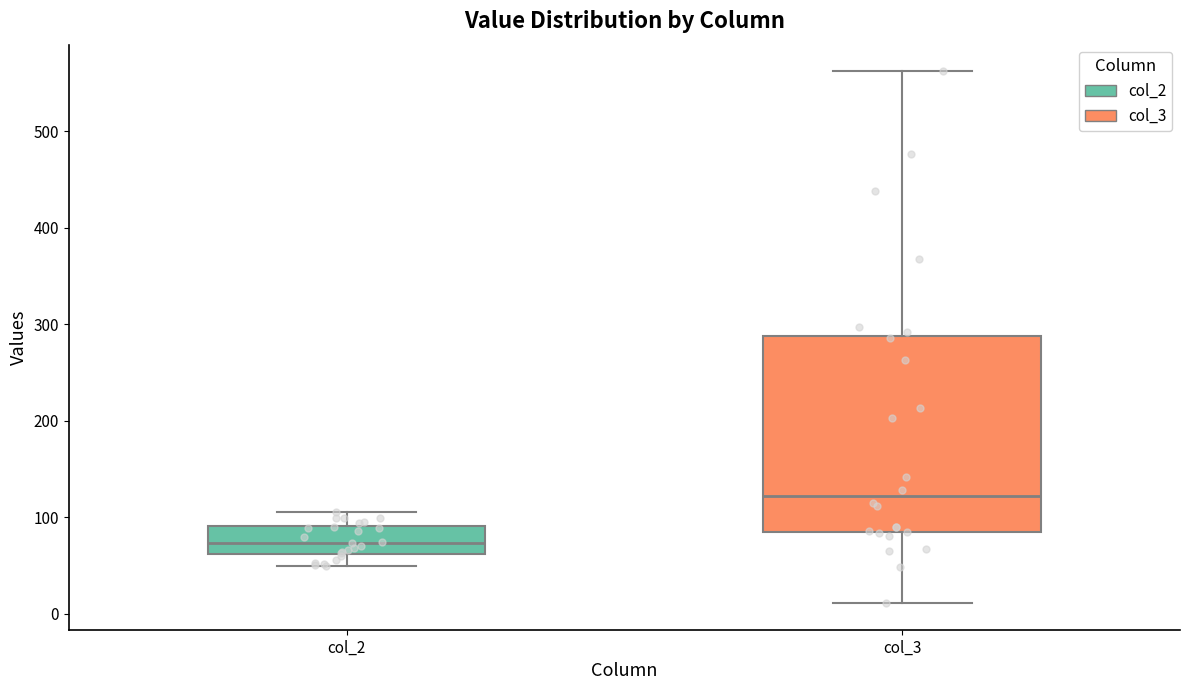

Reading left to right, read every box against the y-axis: the position of its median line, the range the box covers, and the ends of its whiskers. The values are not printed on the chart, so give them approximately, as read against the axis.

col_2: median 70, box 60 to 90, whiskers 50 to 110
col_3: median 120, box 80 to 290, whiskers 10 to 560